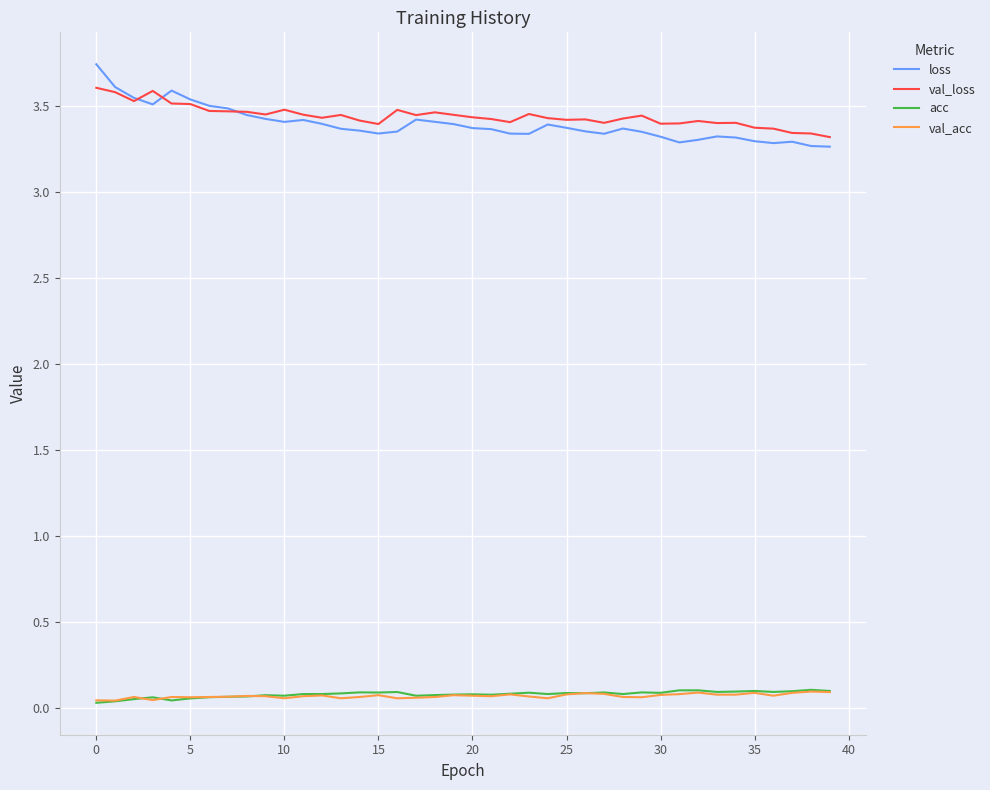

Which series has the largest total across all categories?

val_loss